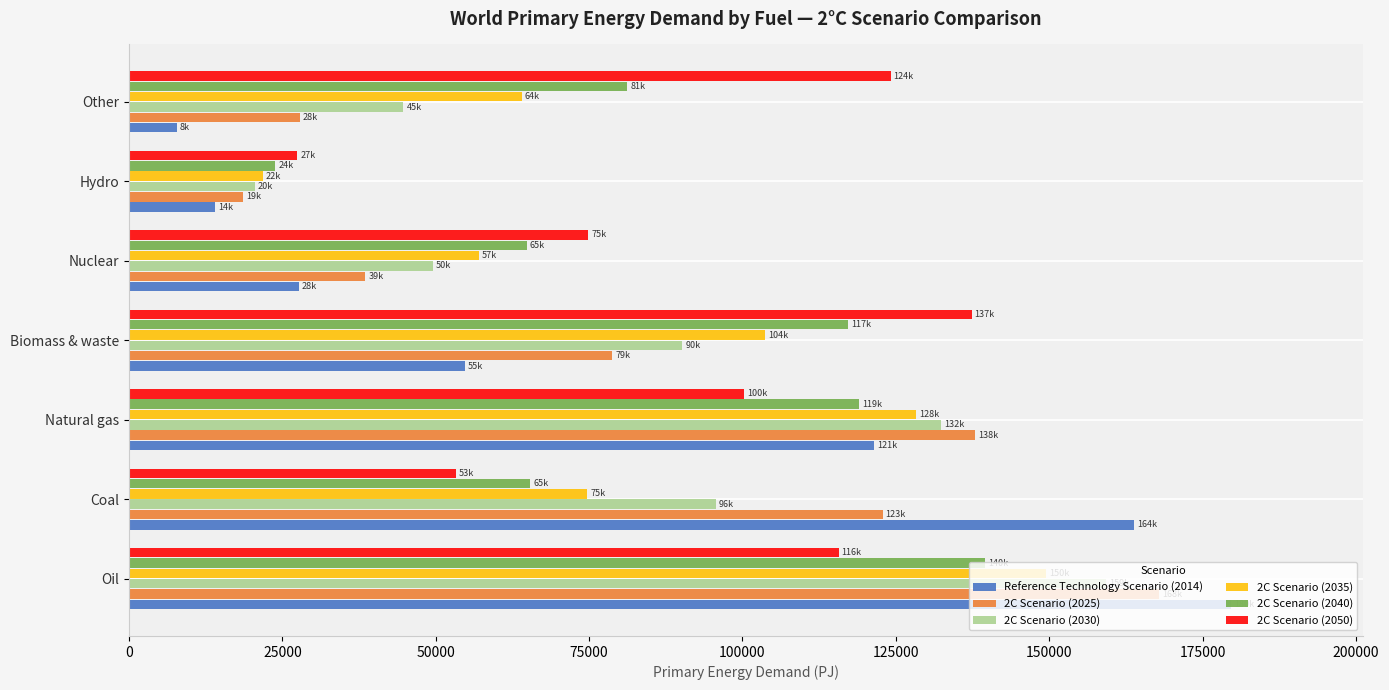

What is the difference between the maximum and minimum values in the Reference Technology Scenario (2014) series?

171835.1